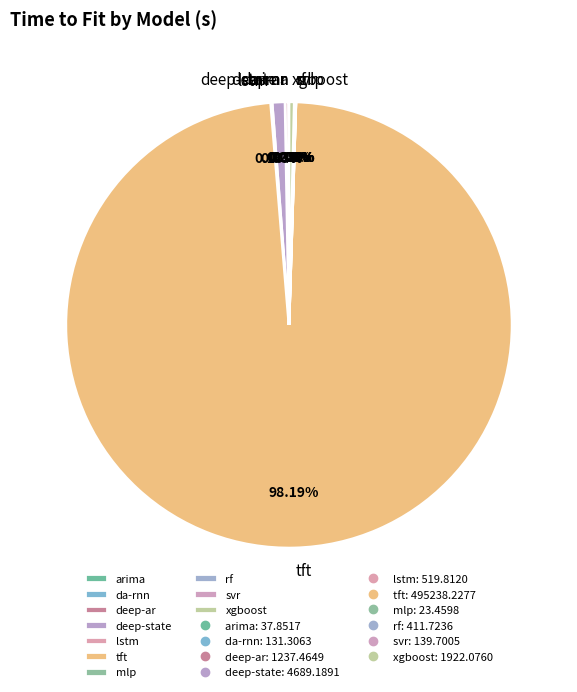

Does any single category account for the majority?

Yes